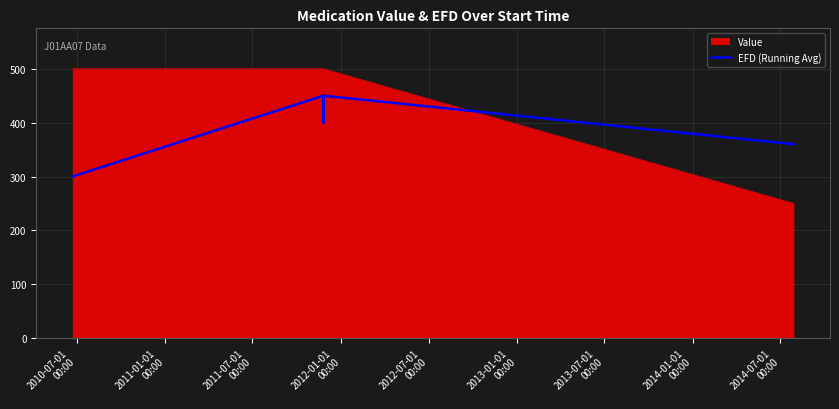

List the series in order of their peak value, lowest first.

EFD (Running Avg), Value